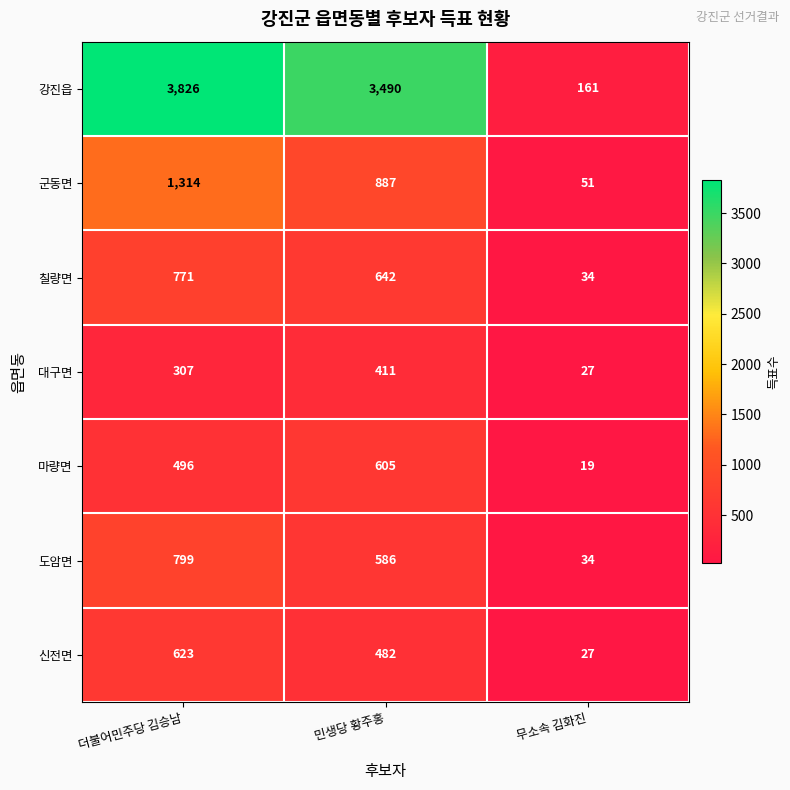

What is the difference between the highest and lowest values at 민생당 황주홍?

3079